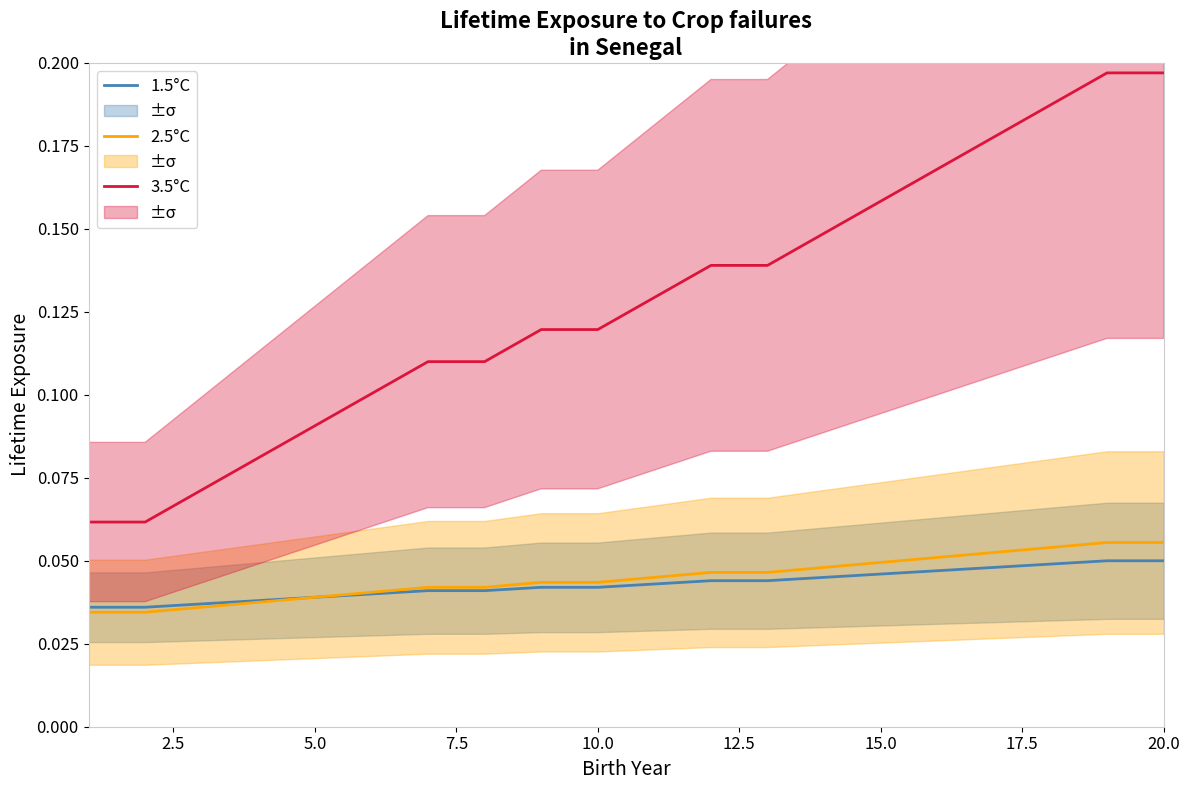

Which series has the largest total across all categories?

3.5°C